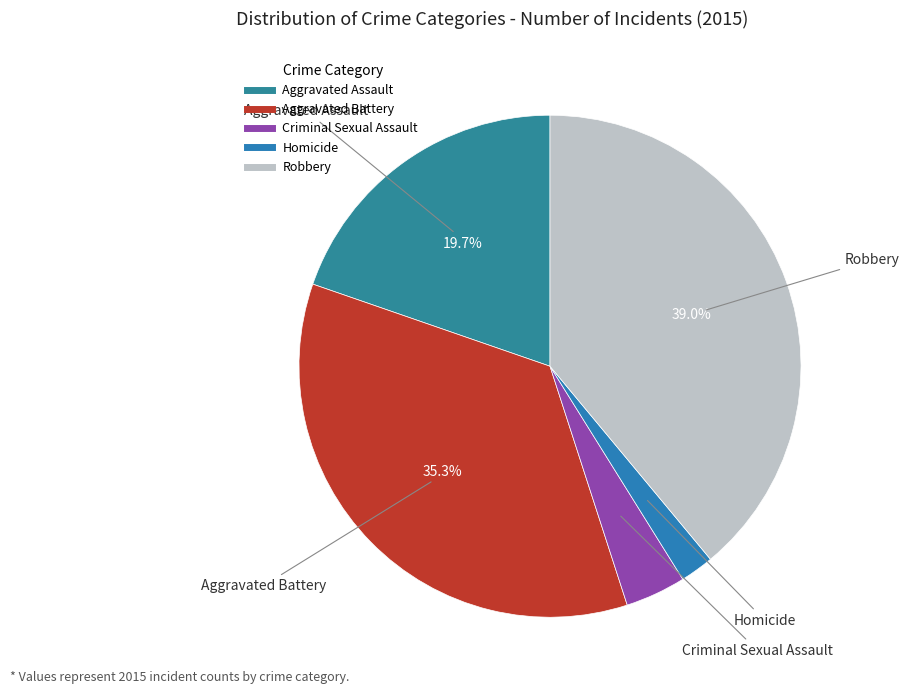

Approximately how many times larger is the value at Aggravated Battery compared to Criminal Sexual Assault?

9.1